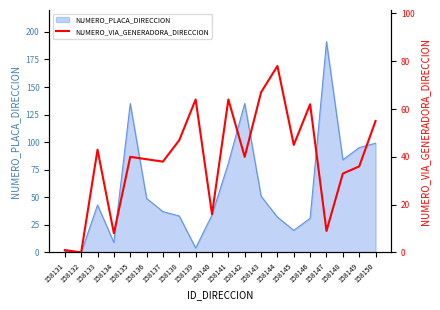

Does the chart display data point markers on the line(s)?

No